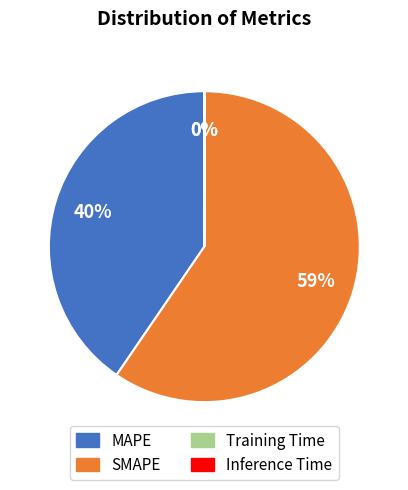

True or false: SMAPE accounts for 59% of the total.

True